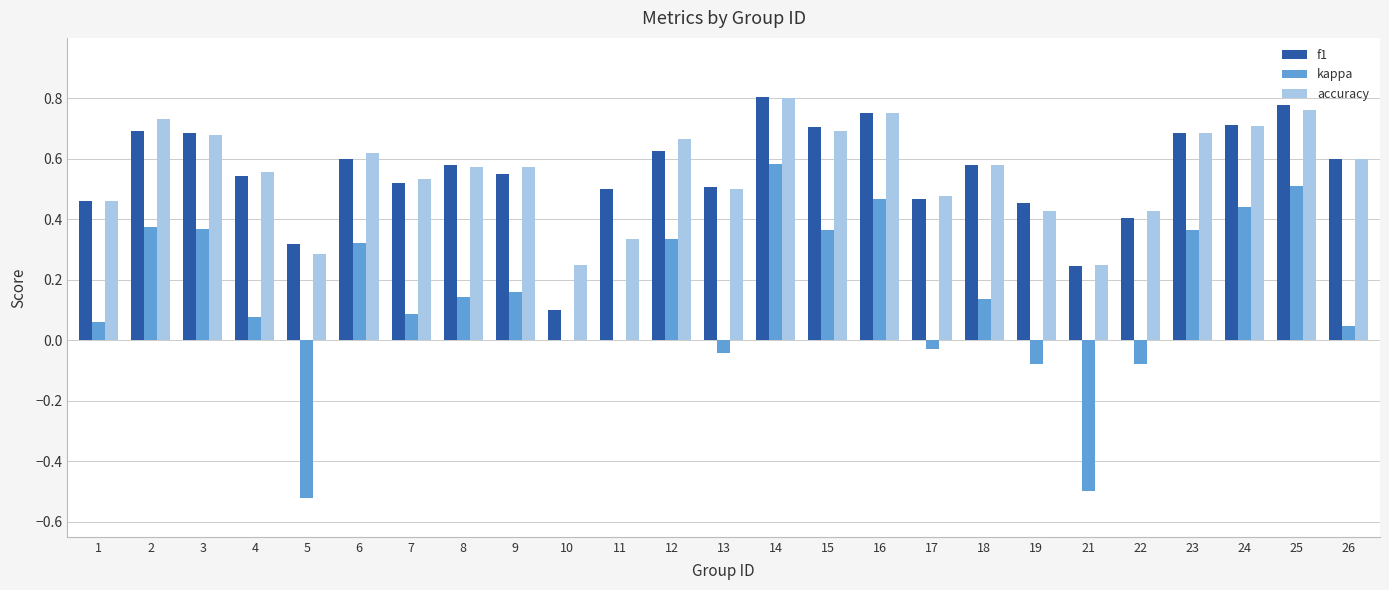

Which category has the highest value in the kappa series?

14